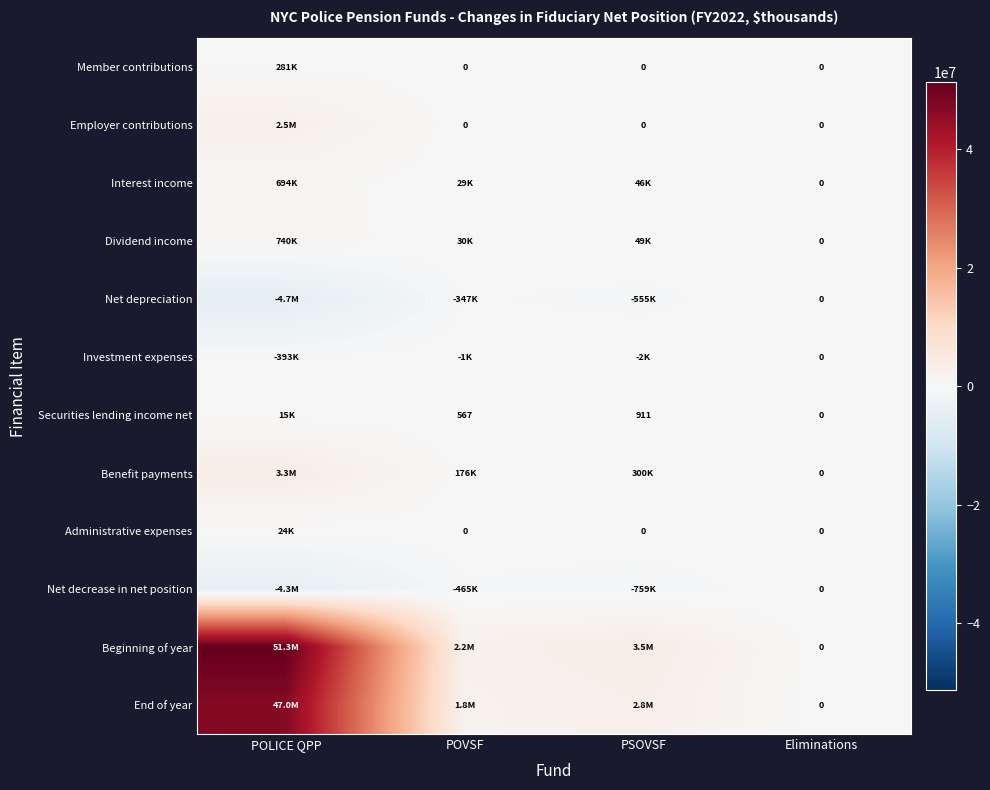

The value of Securities lending income net at POVSF is 373. True or false?

False